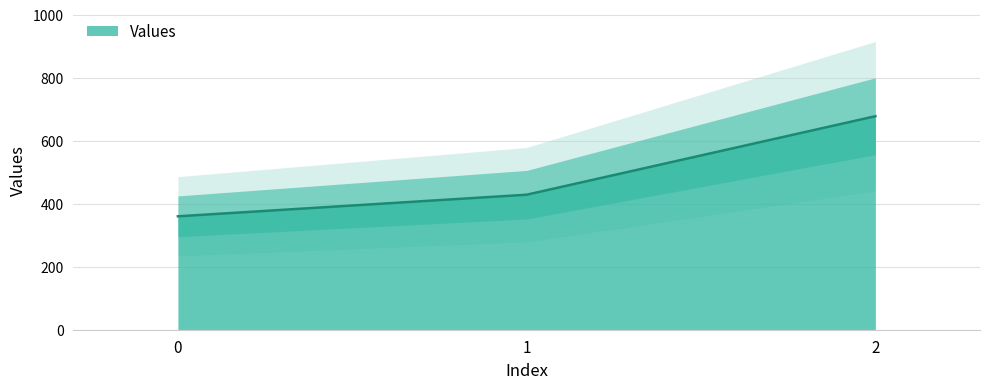

True or false: the data shows 360.0 at 0.

True